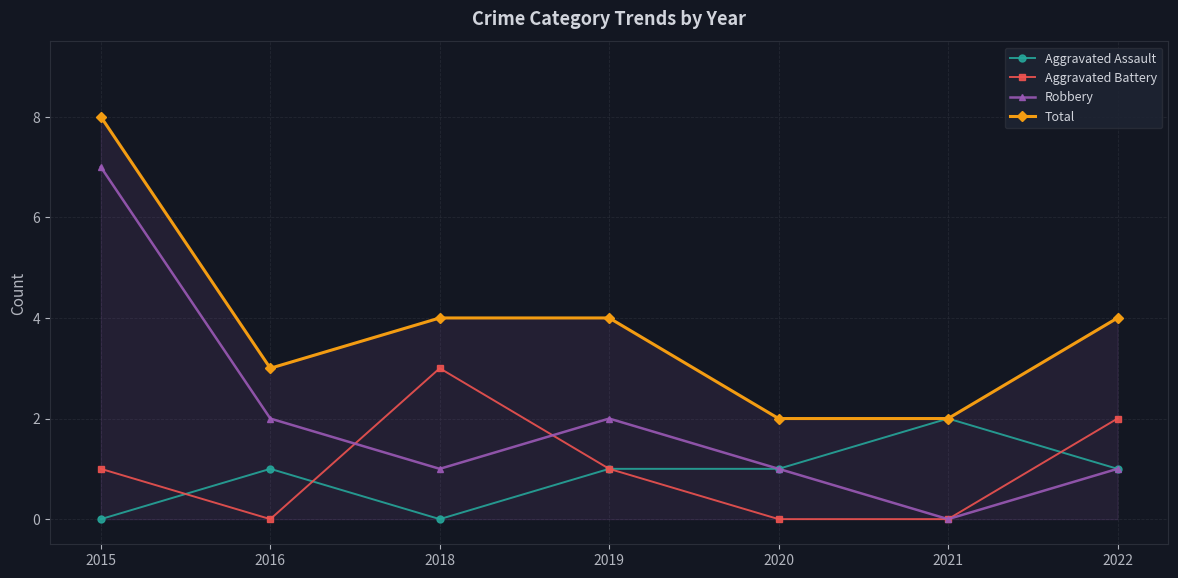

At which category is the sum across all series the highest?

2015